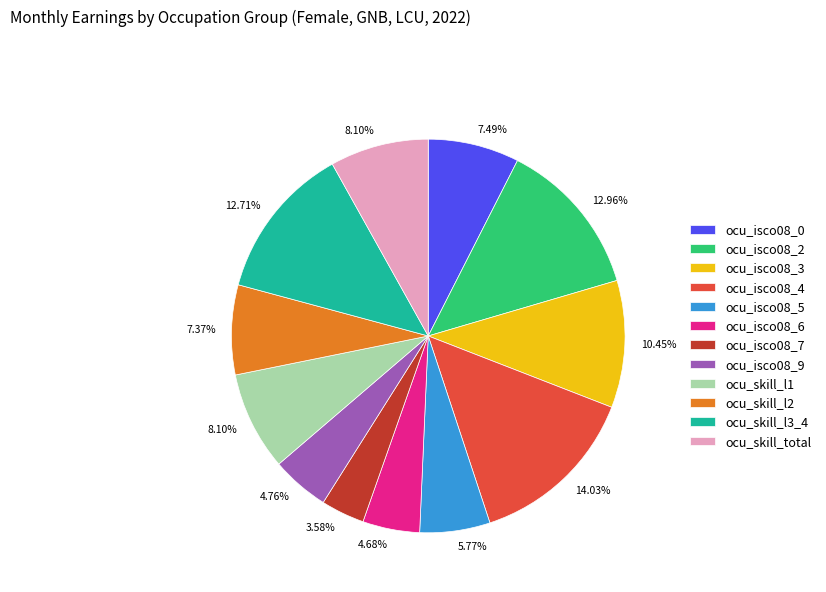

To the nearest percent, what percentage of the pie is ocu_isco08_3?

10%